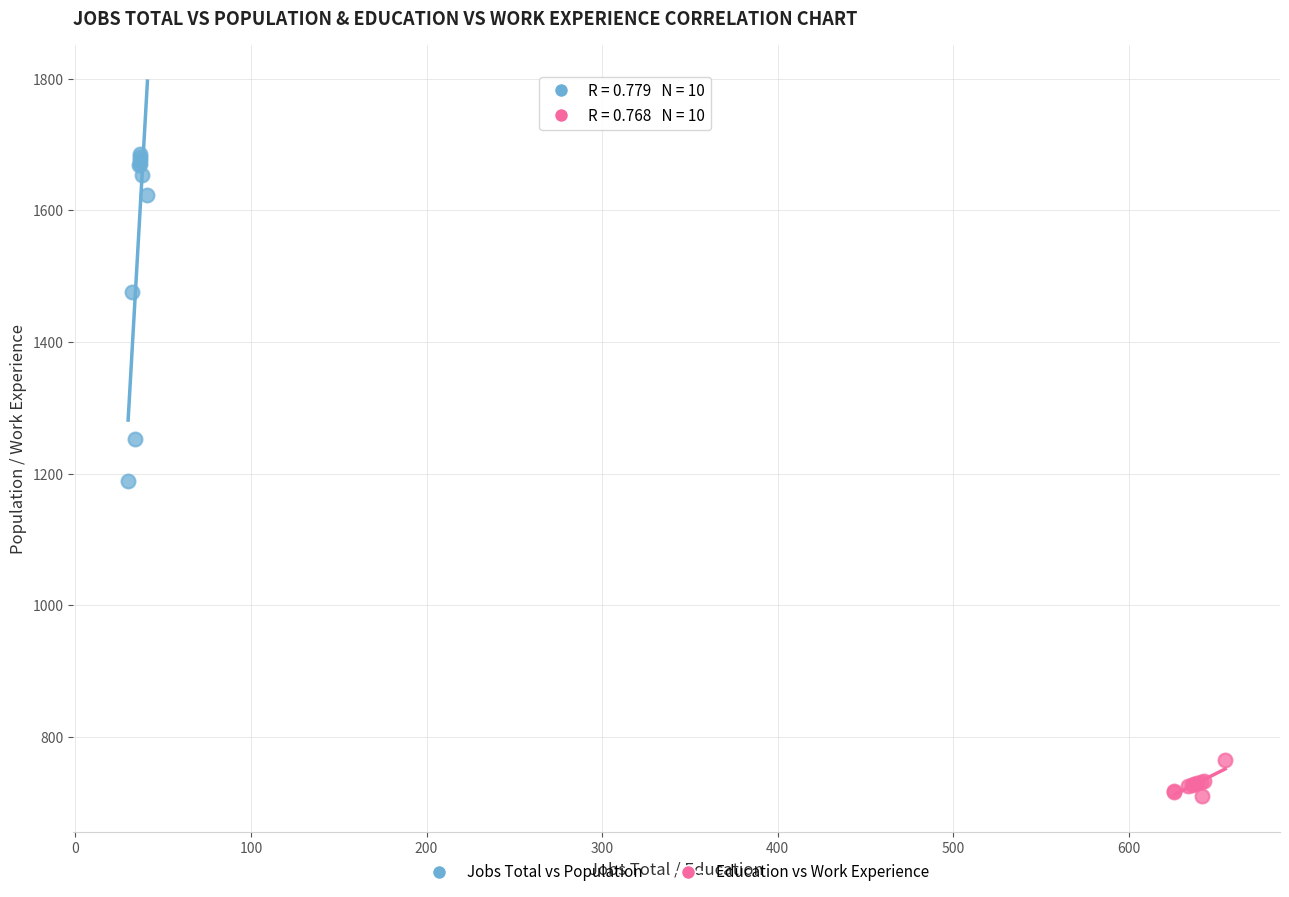

Which series has the widest spread of Y values?

Jobs Total vs Population